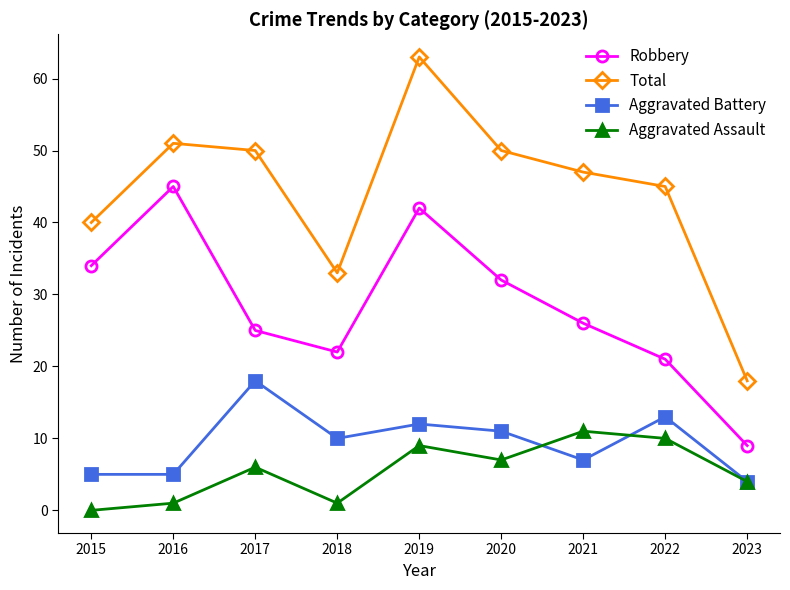

Is it true that Total equals 38 at 2019?

False